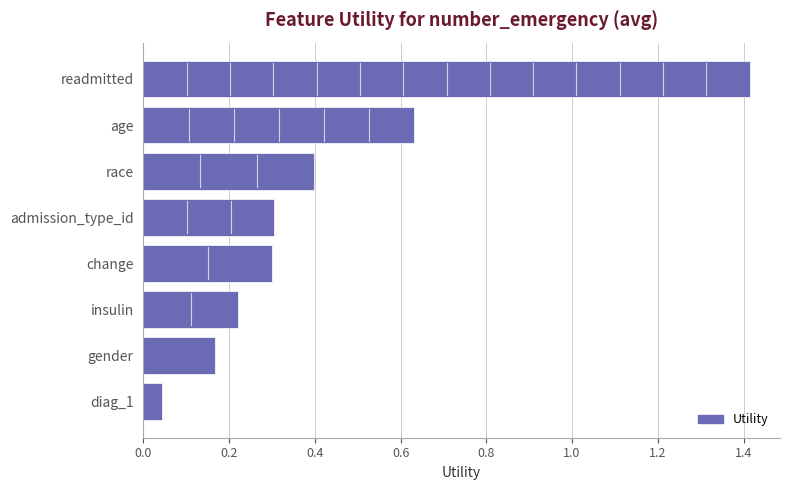

The value at readmitted is 1.9. True or false?

False